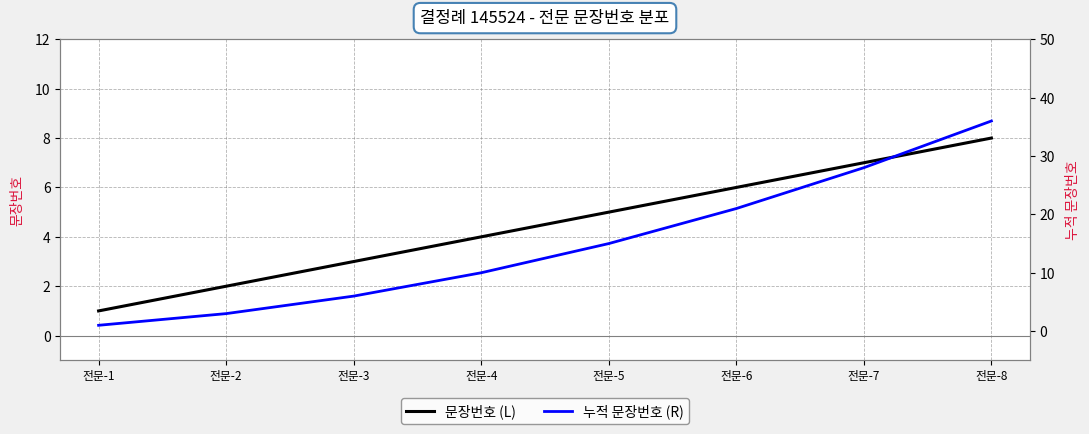

Where is 누적 문장번호 (R) nearest to the value 18?

전문-5